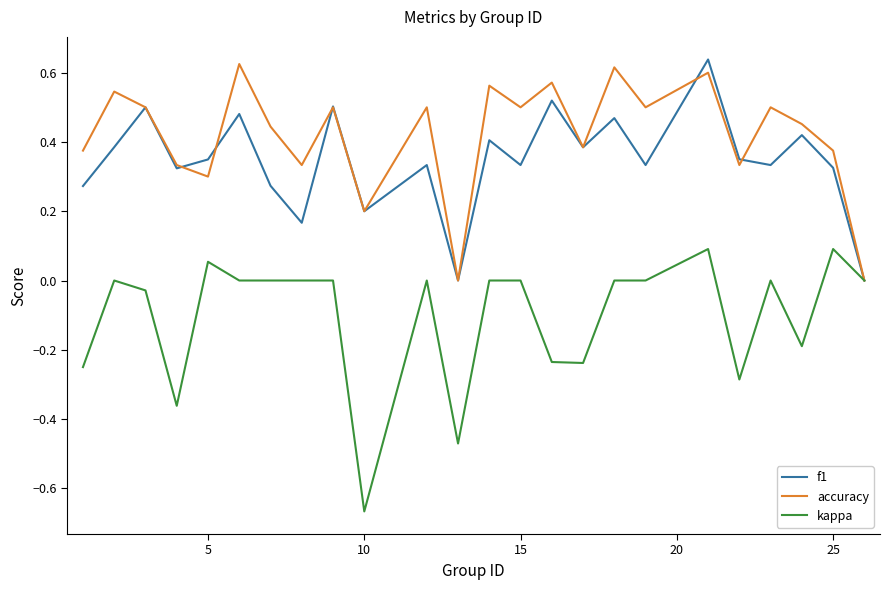

Which series has the largest total across all categories?

accuracy